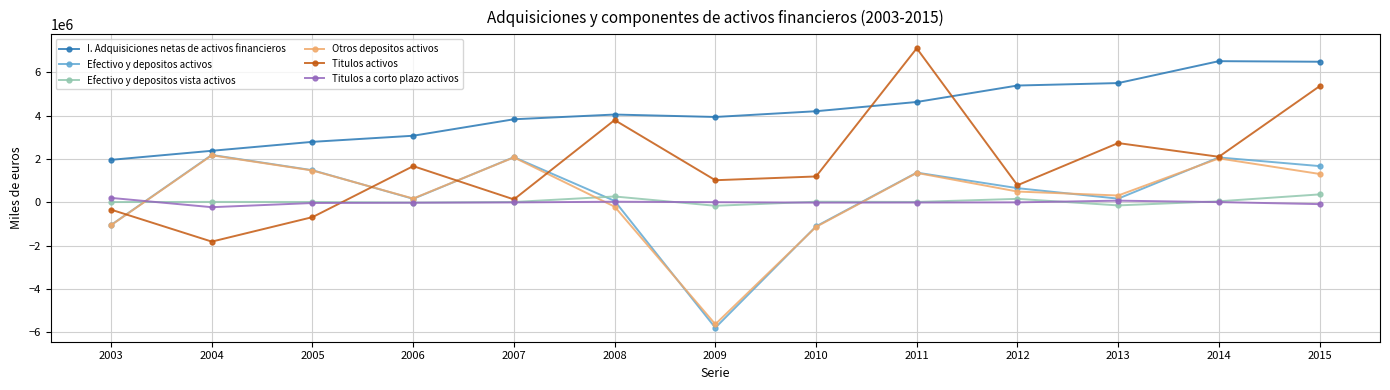

Which series ends up on top after the final intersection of Efectivo y depositos activos and Titulos activos?

Titulos activos